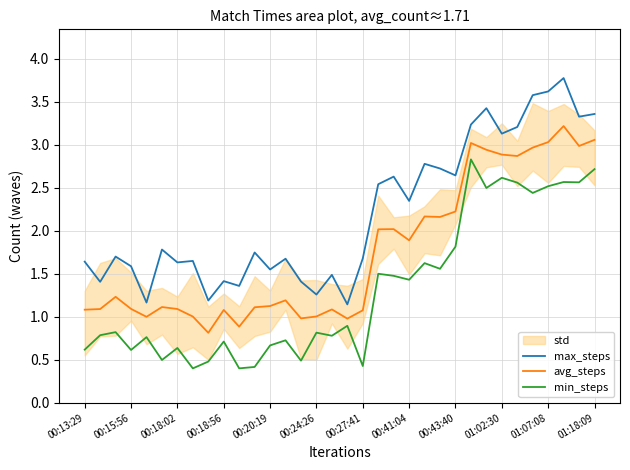

Where is avg_steps nearest to the value 2?

19